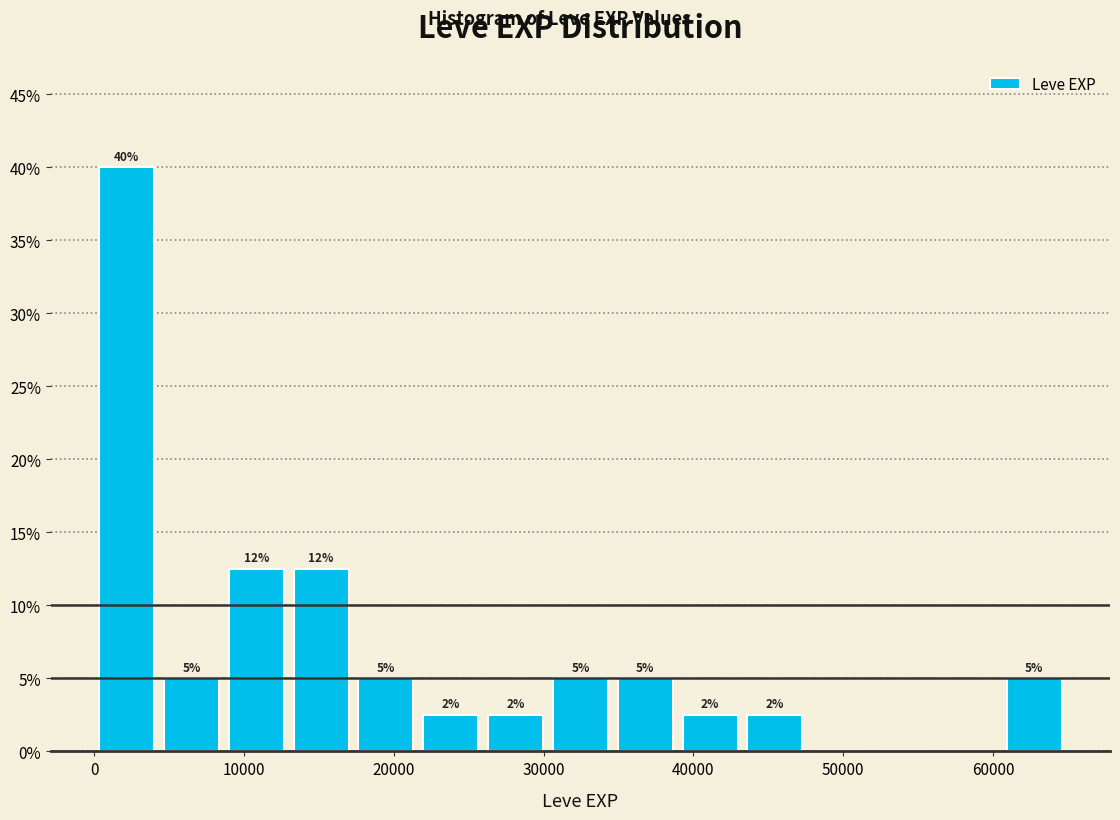

Which range on the x-axis has the tallest bar?

0 to 4000